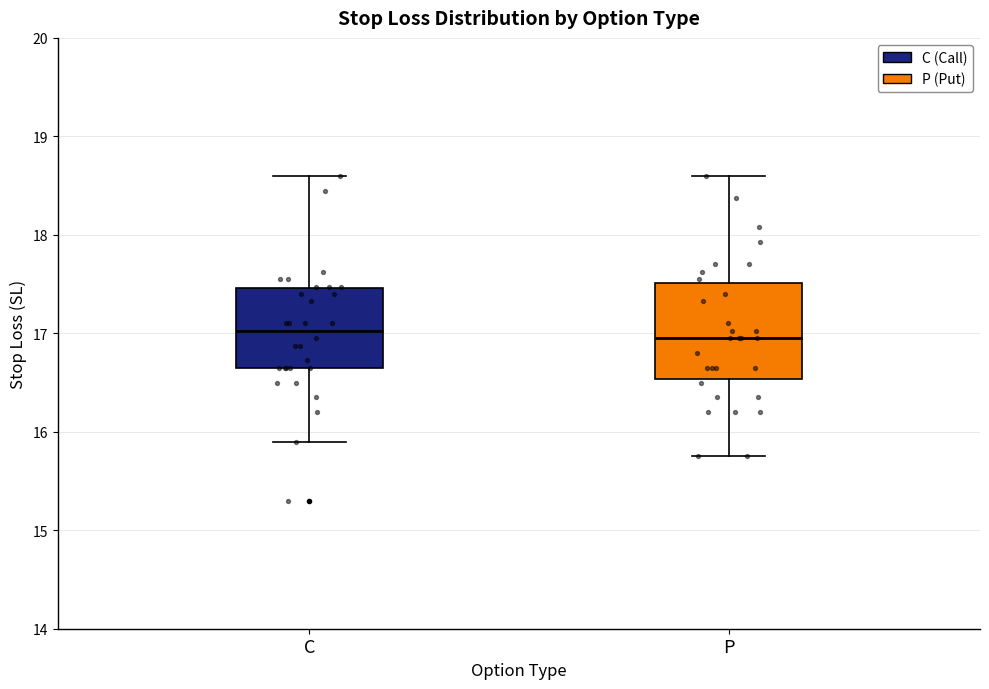

Which box is the tallest, from its lower edge to its upper edge?

P